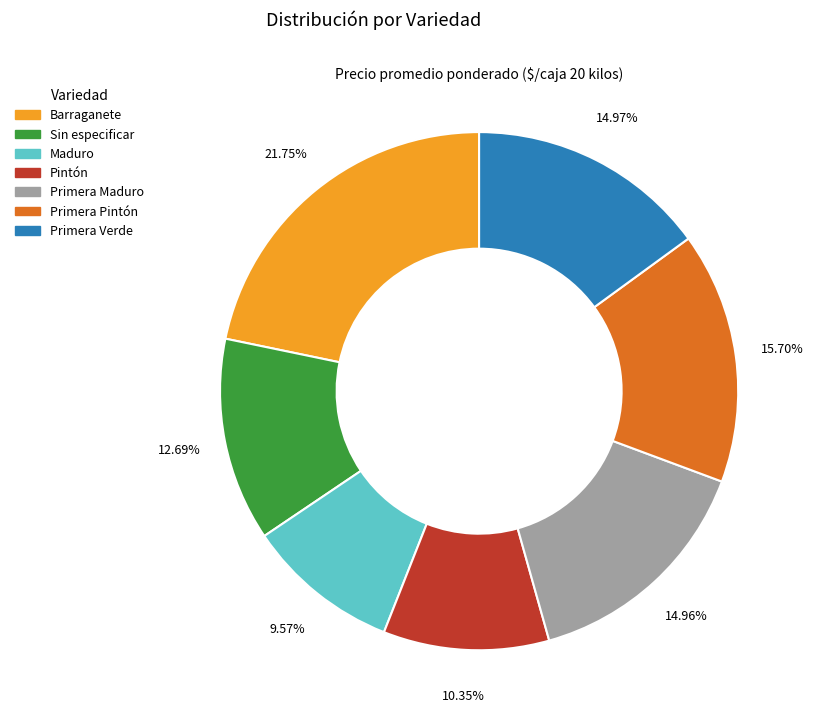

Does any single category account for the majority?

No